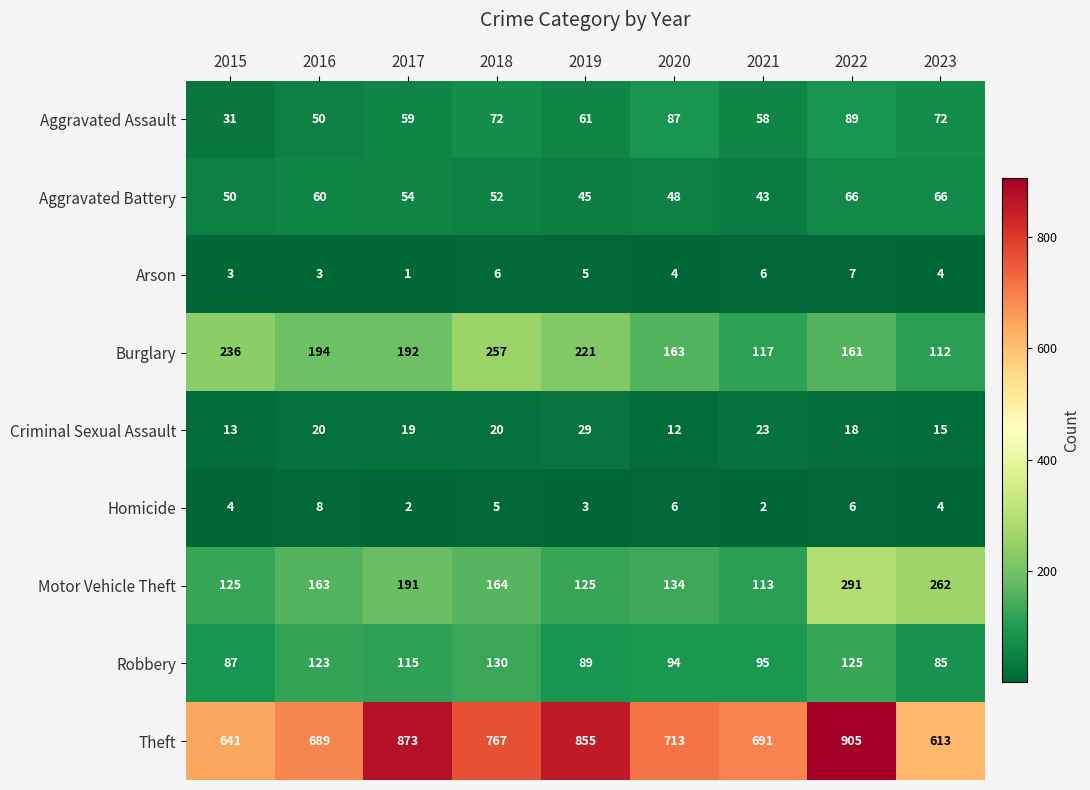

What is the total value across all series at 2020?

1261